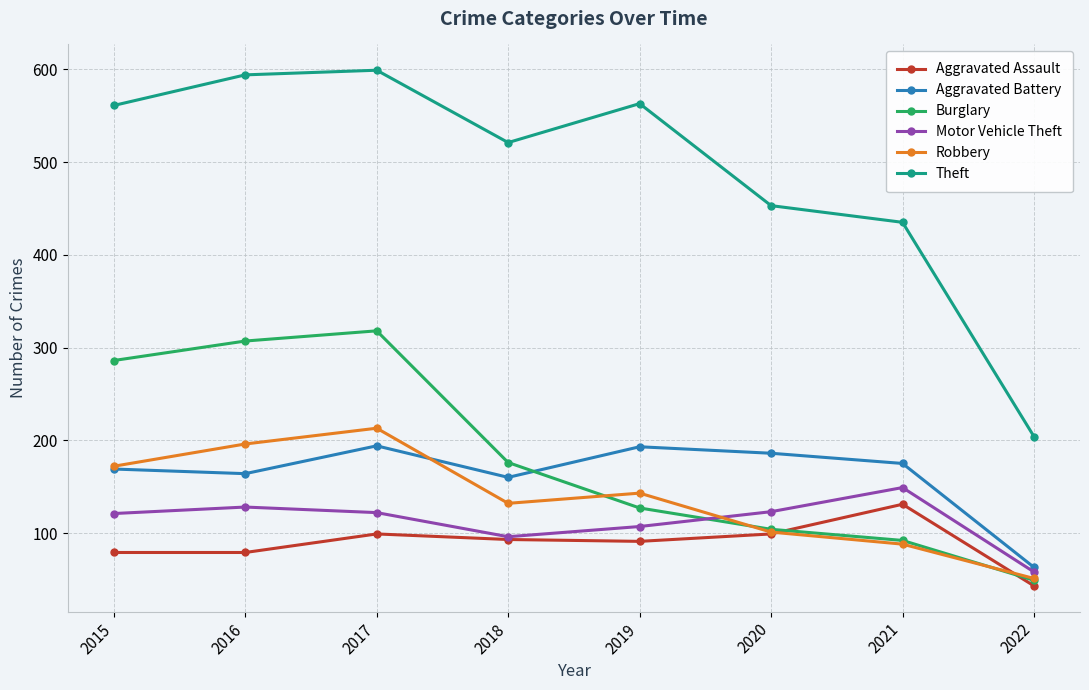

At which label does Burglary reach its minimum?

2022